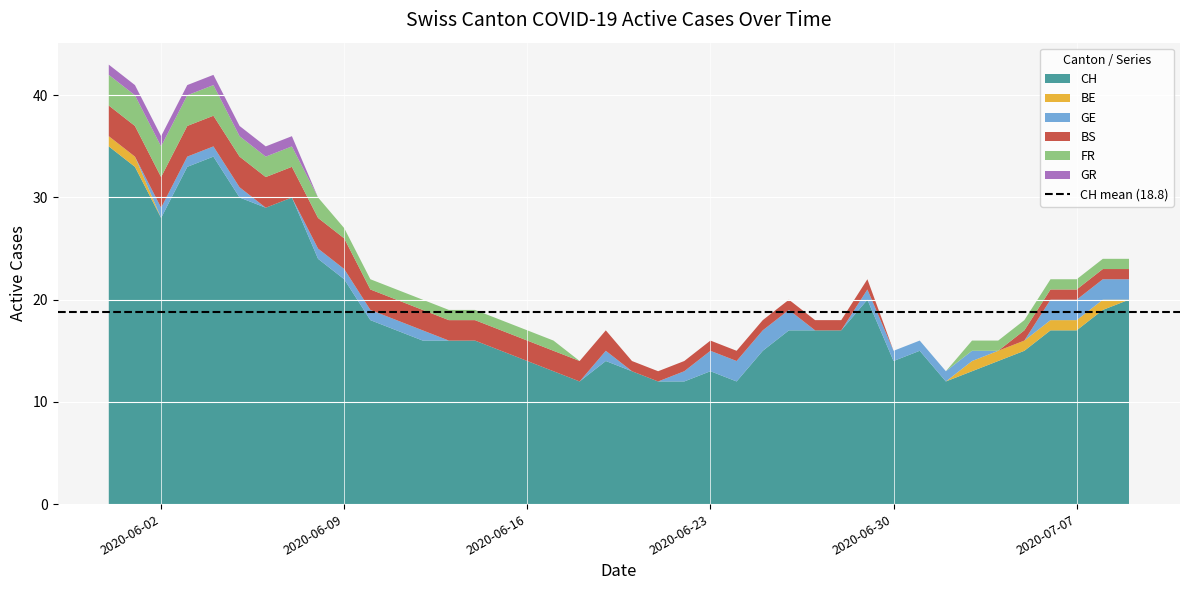

Reading right to left, transcribe all the data shown in this chart.

CH: 20	19	17	17	15	14	13	12	15	14	20	17	17	17	15	12	13	12	12	13	14	12	13	14	15	16	16	16	17	18	22	24	30	29	30	34	33	28	33	35
BE: 0	1	1	1	1	1	1	0	0	0	0	0	0	0	0	0	0	0	0	0	0	0	0	0	0	0	0	0	0	0	0	0	0	0	0	0	0	0	1	1
GE: 2	2	2	2	0	0	1	1	1	1	1	0	0	2	2	2	2	1	0	0	1	0	0	0	0	0	0	1	1	1	1	1	0	0	1	1	1	1	0	0
BS: 1	1	1	1	1	0	0	0	0	0	1	1	1	1	1	1	1	1	1	1	2	2	2	2	2	2	2	2	2	2	3	3	3	3	3	3	3	3	3	3
FR: 1	1	1	1	1	1	1	0	0	0	0	0	0	0	0	0	0	0	0	0	0	0	1	1	1	1	1	1	1	1	1	2	2	2	2	3	3	3	3	3
GR: 0	0	0	0	0	0	0	0	0	0	0	0	0	0	0	0	0	0	0	0	0	0	0	0	0	0	0	0	0	0	0	0	1	1	1	1	1	1	1	1